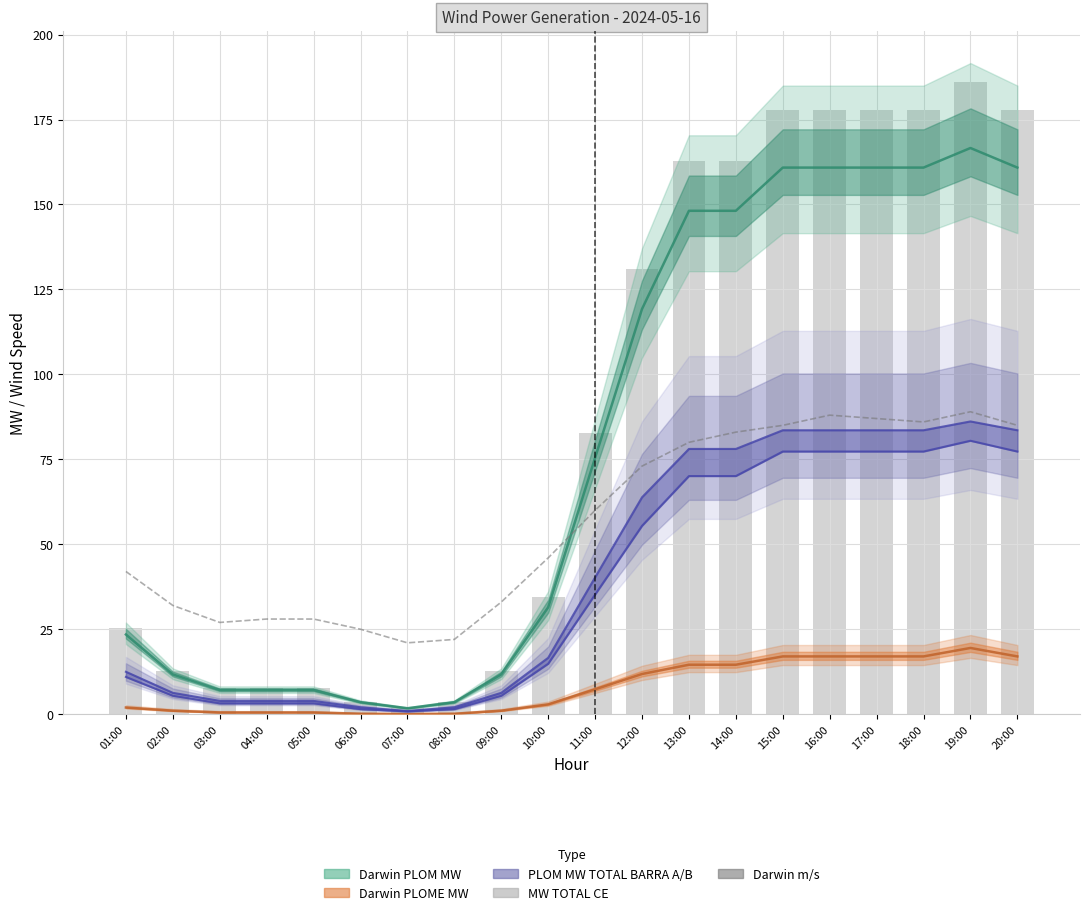

What is the label of the 4th bar from the left?

04:00